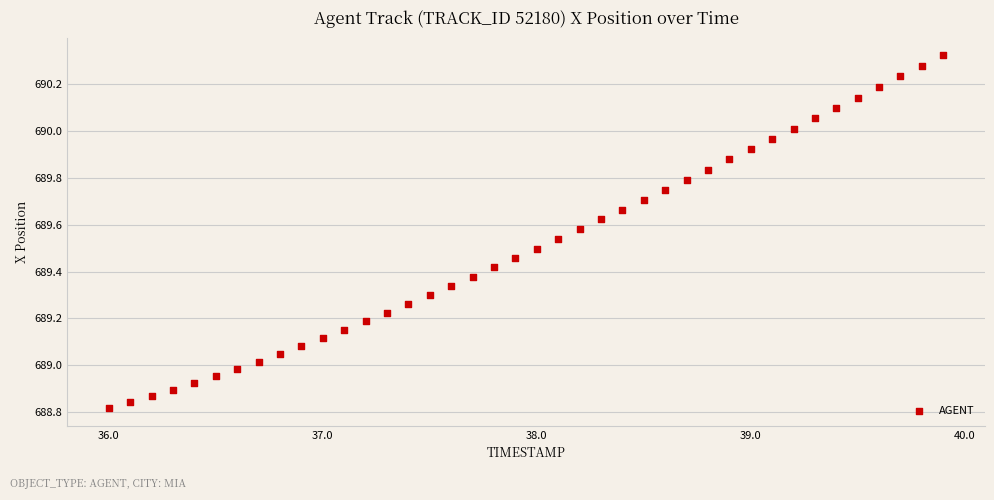

What is the range of X values (max minus min)?

3.9